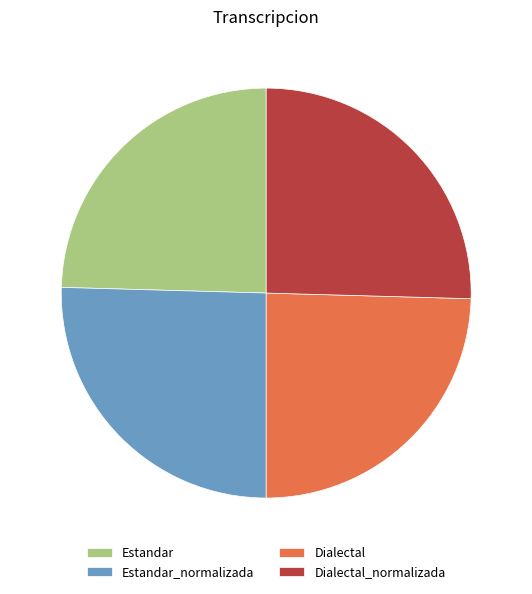

How many segments does this pie chart have?

4